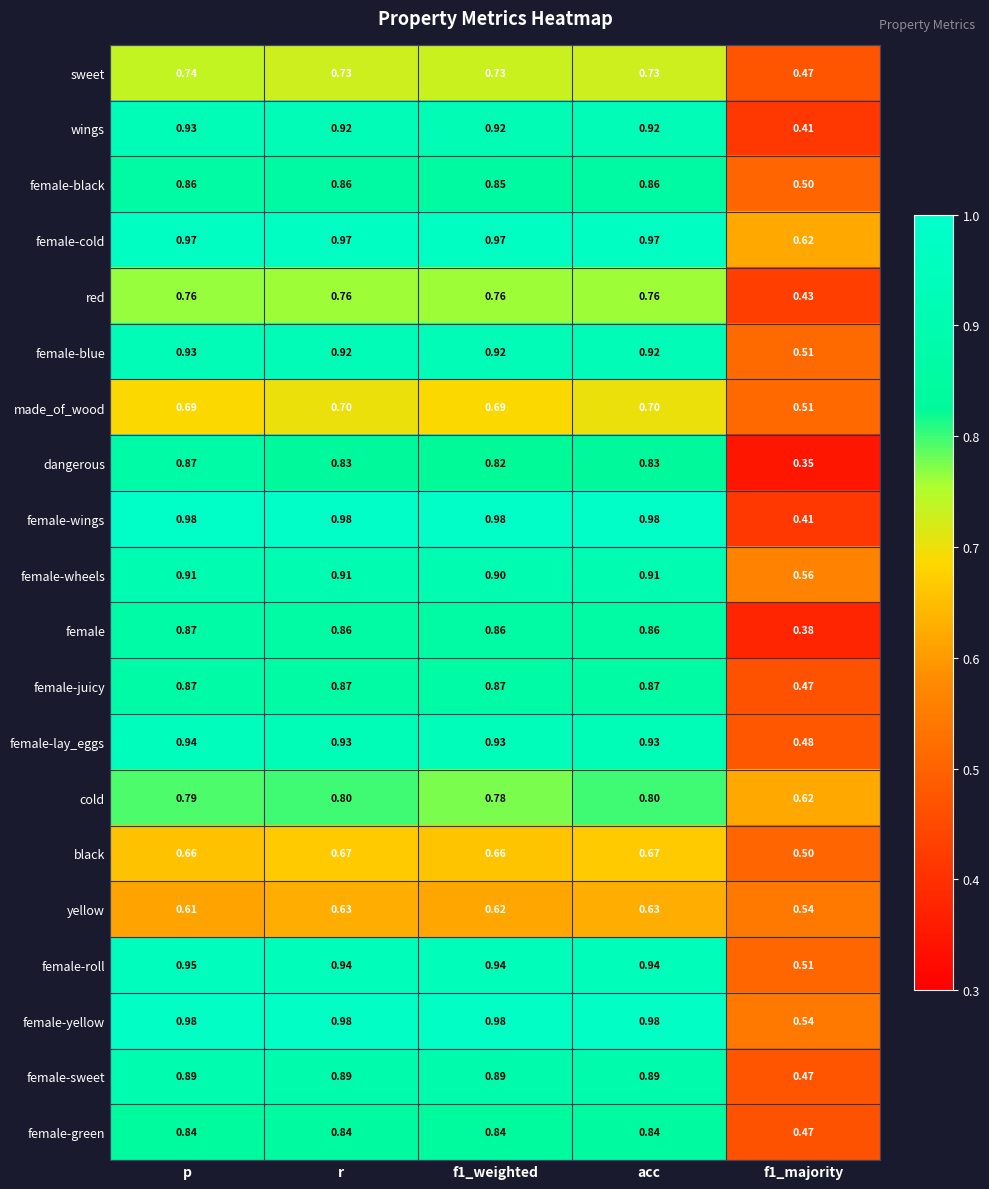

Between p and acc, which series saw the biggest shift?

dangerous